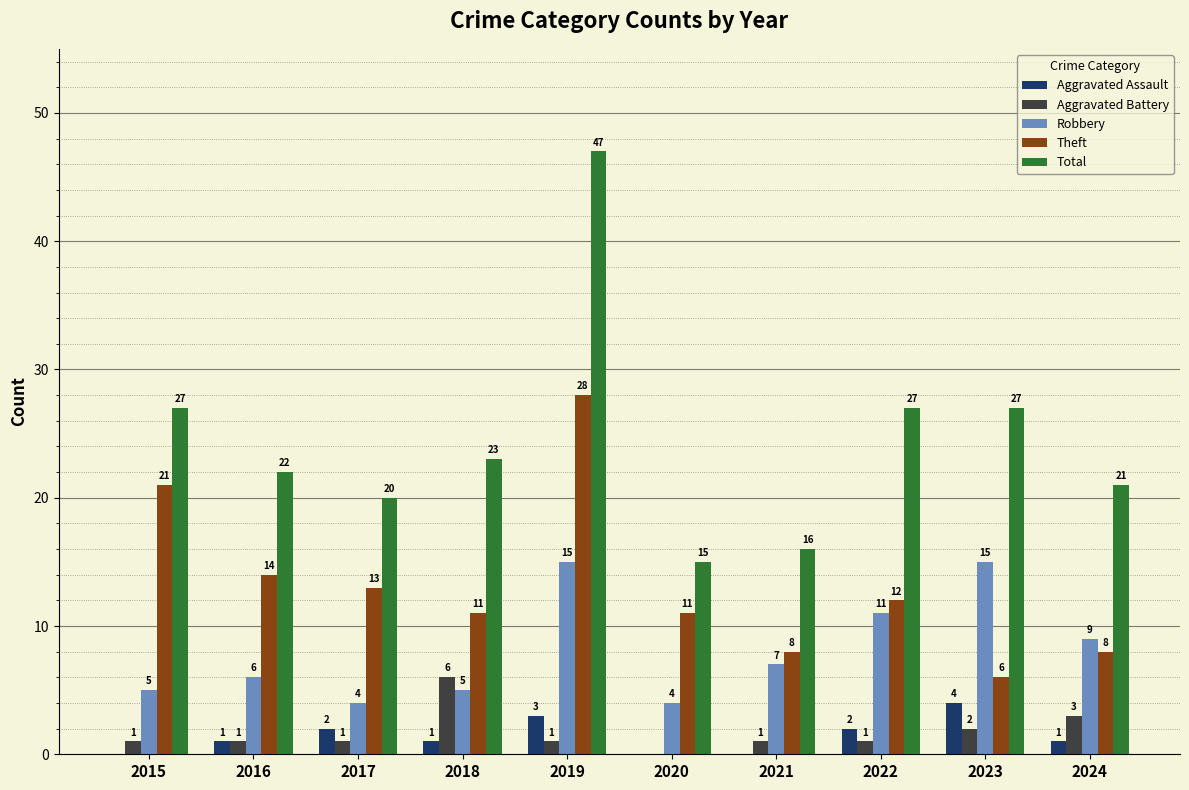

Between 2015 and 2020, which series saw the biggest shift?

Total